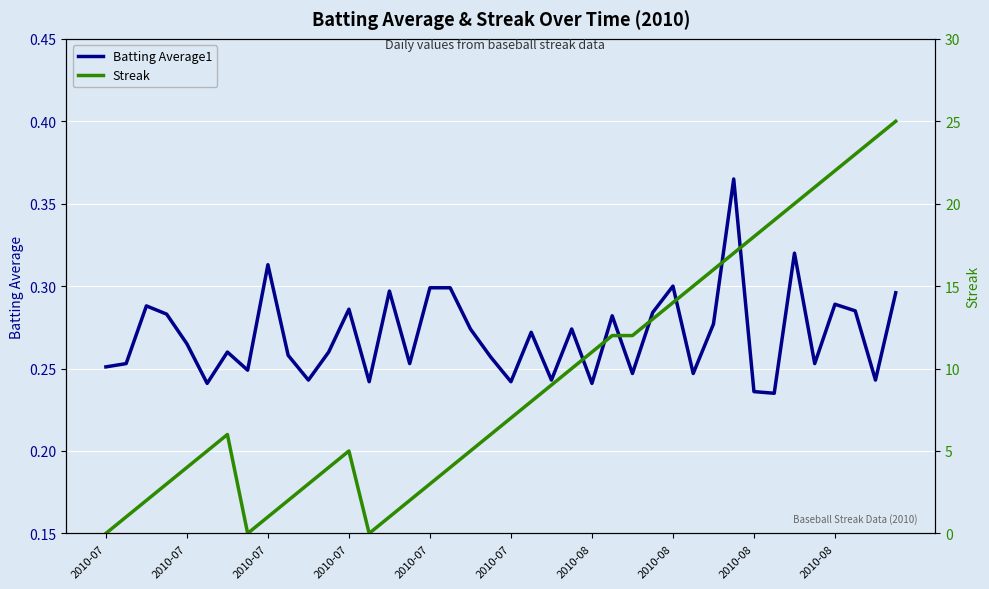

True or false: Batting Average1 has more than 2 interior local peaks.

True